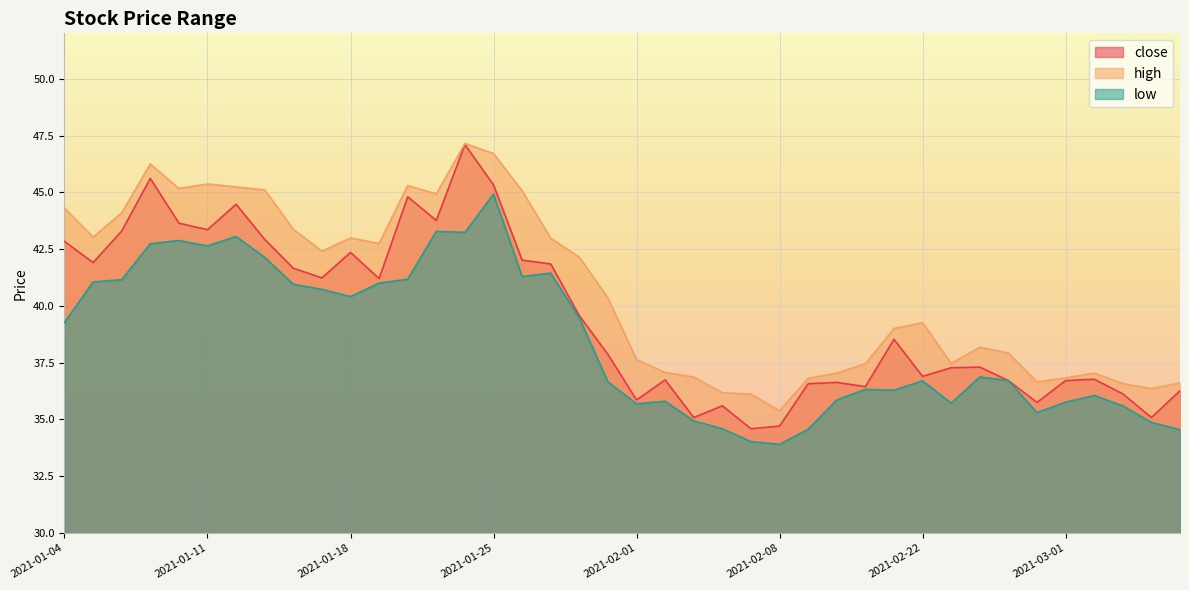

How many categories are shown in the chart?

40